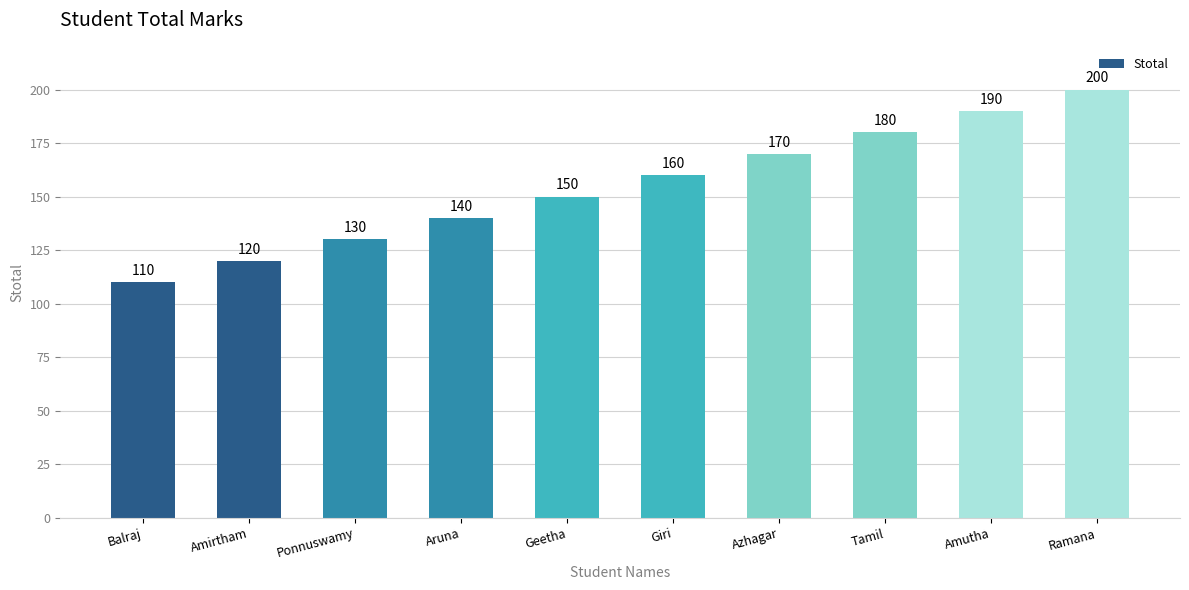

What is the label of the 4th bar from the right?

Azhagar